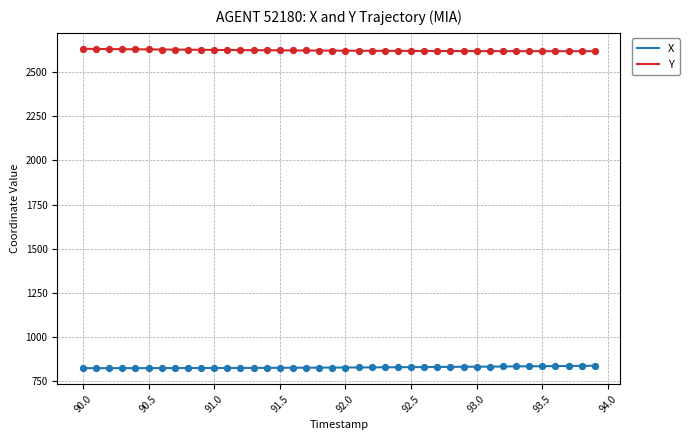

Which series has the largest total across all categories?

Y